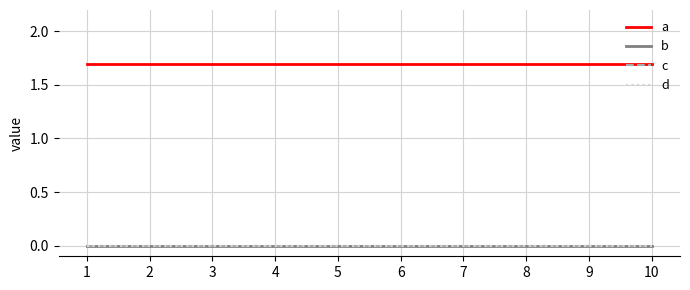

Does the chart display data point markers on the line(s)?

No